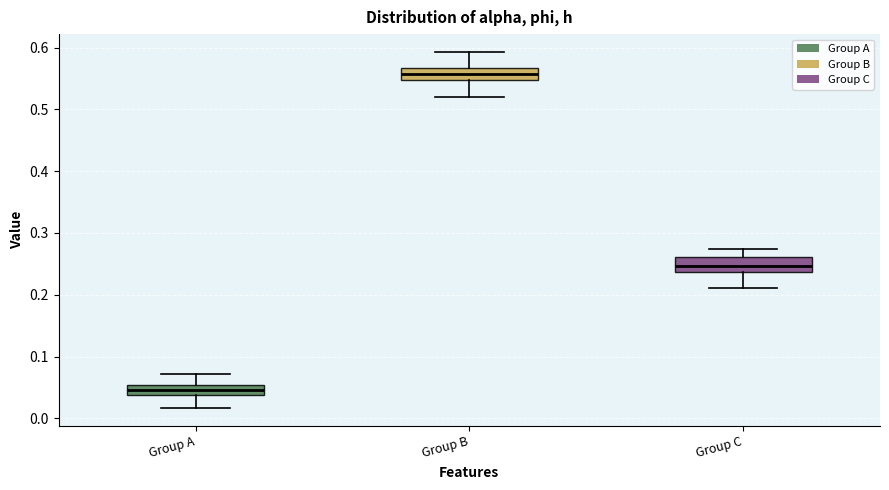

Which box's median line is the lowest?

Group A